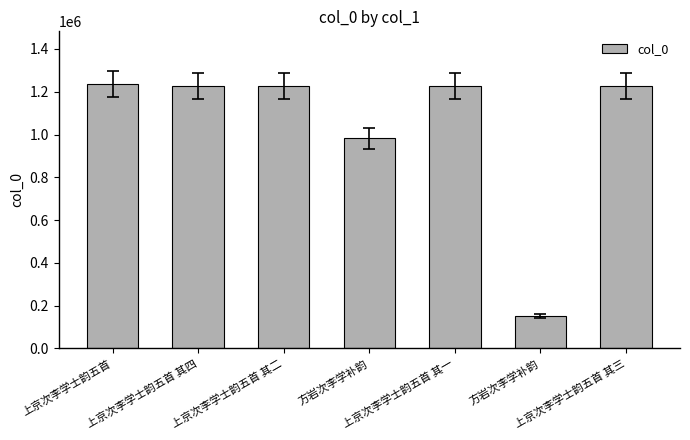

How many values are below 1227866?

3